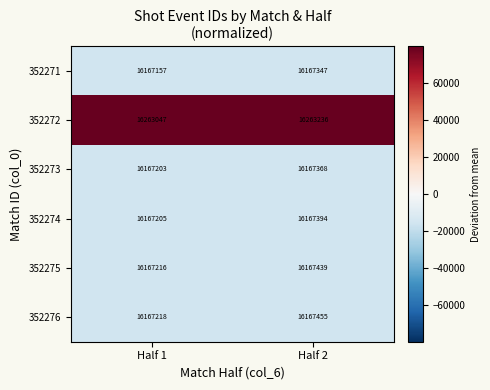

Between Half 1 and Half 2, which series saw the biggest shift?

352276